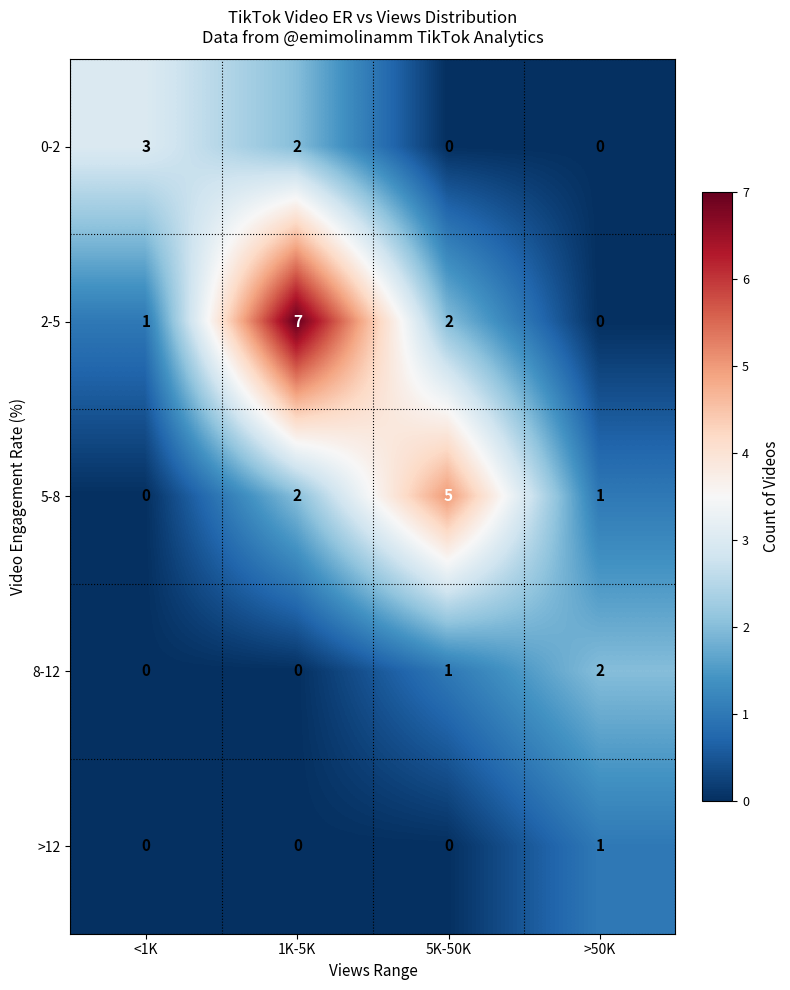

Between <1K and 5K-50K, which series saw the biggest shift?

5-8